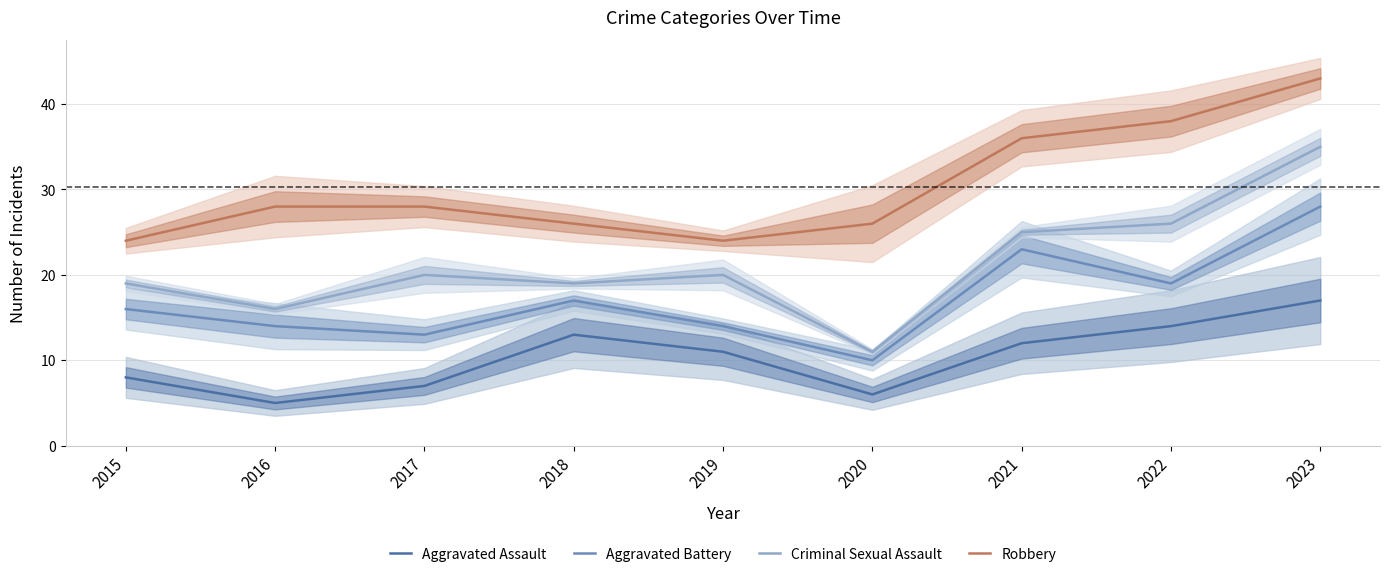

Rank the categories by Aggravated Assault value from highest to lowest.

2023, 2022, 2018, 2021, 2019, 2015, 2017, 2020, 2016